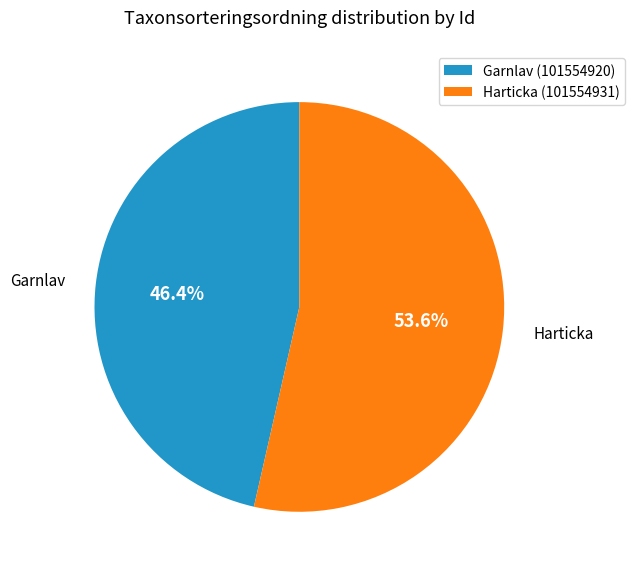

Does any single category account for the majority?

Yes